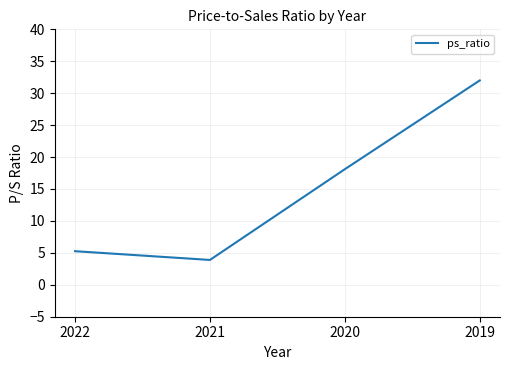

Which category has the lowest value across all series?

2021